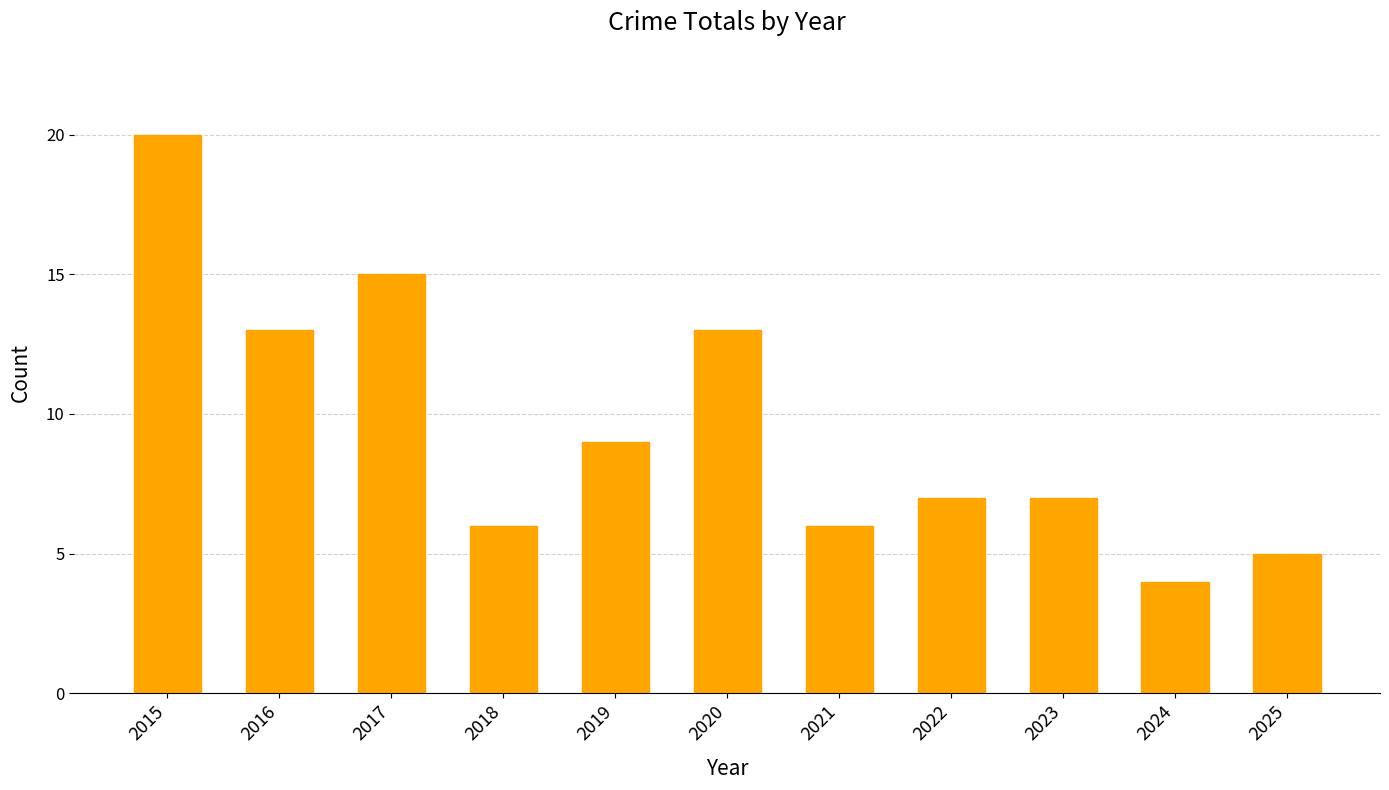

What is the difference between the values at 2017 and 2019?

6